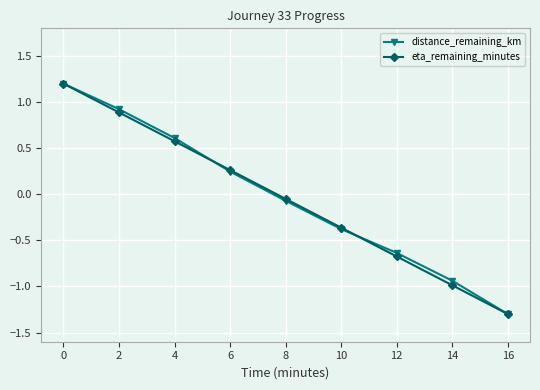

List the labels in order of distance_remaining_km value, largest first.

0, 2, 4, 6, 8, 10, 12, 14, 16